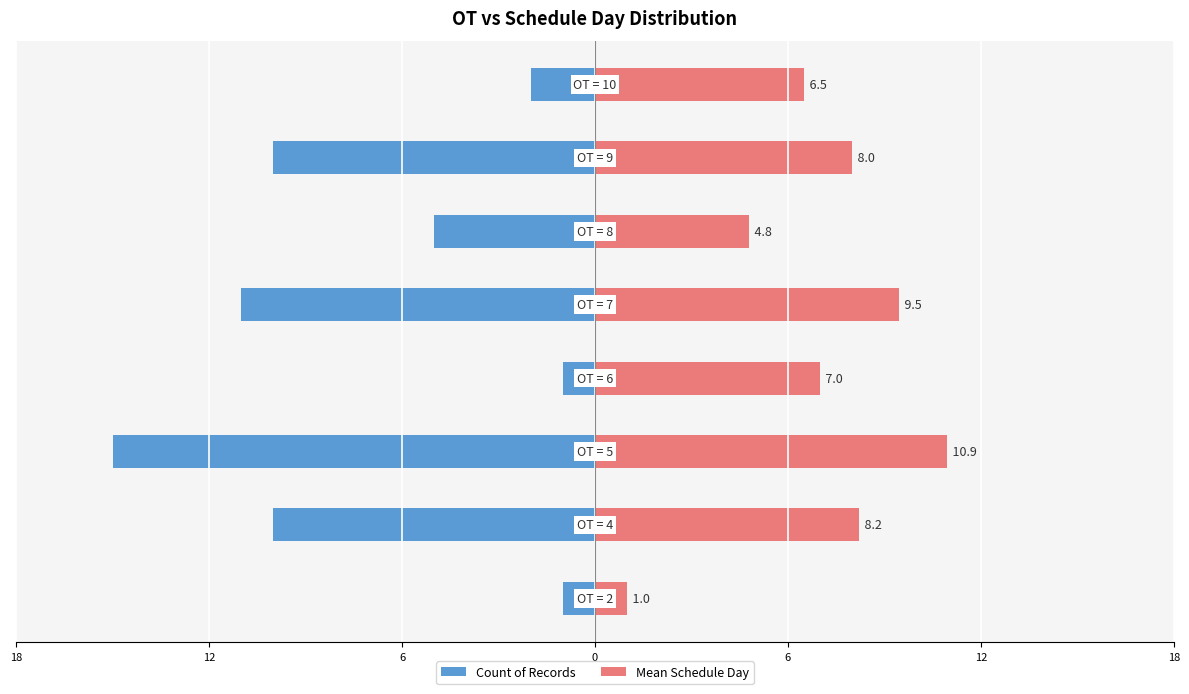

What is the difference between the second highest and second lowest values in the Mean Schedule Day series?

4.7